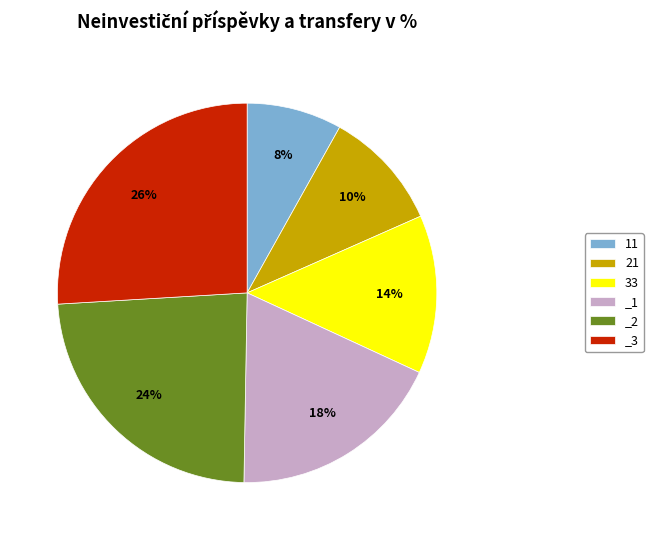

Which category has the smallest portion of the pie?

11